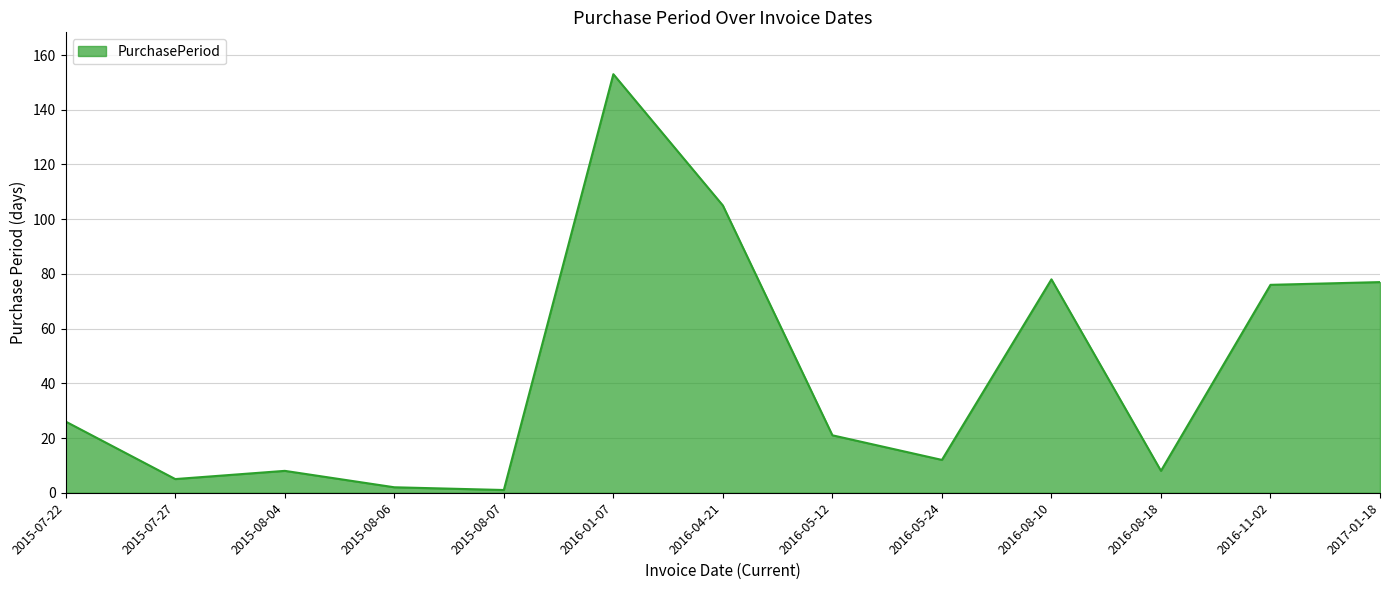

Reading left to right, transcribe all the data shown in this chart.

26	5	8	2	1	153	105	21	12	78	8	76	77